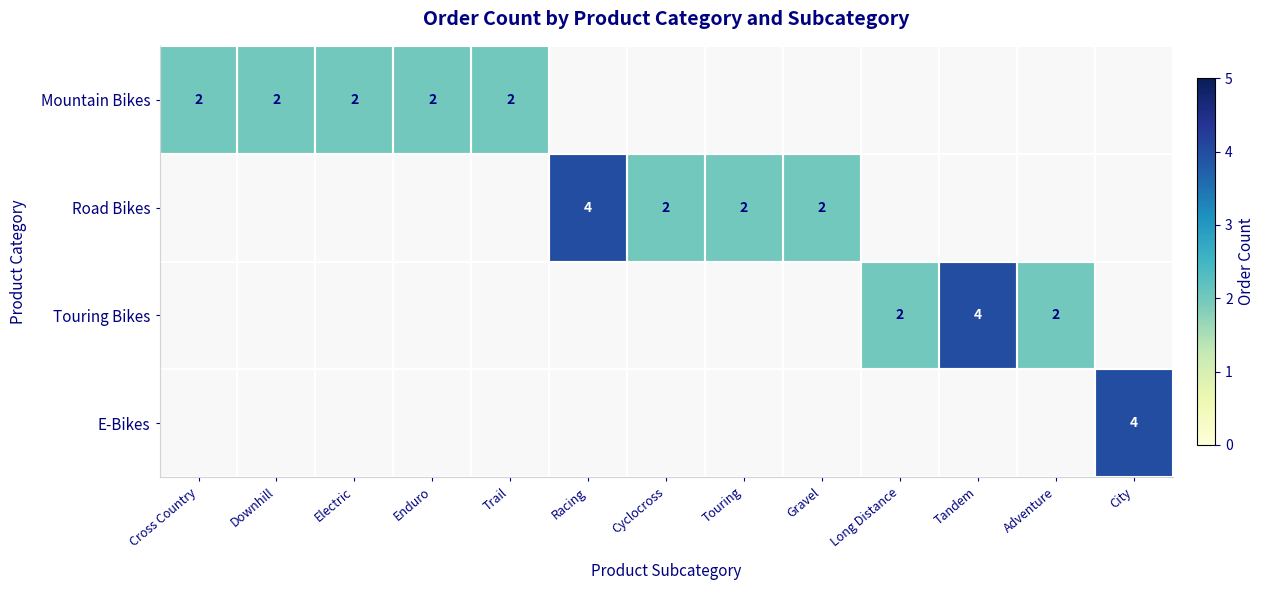

The Road Bikes series shows 1 at Touring. True or false?

False